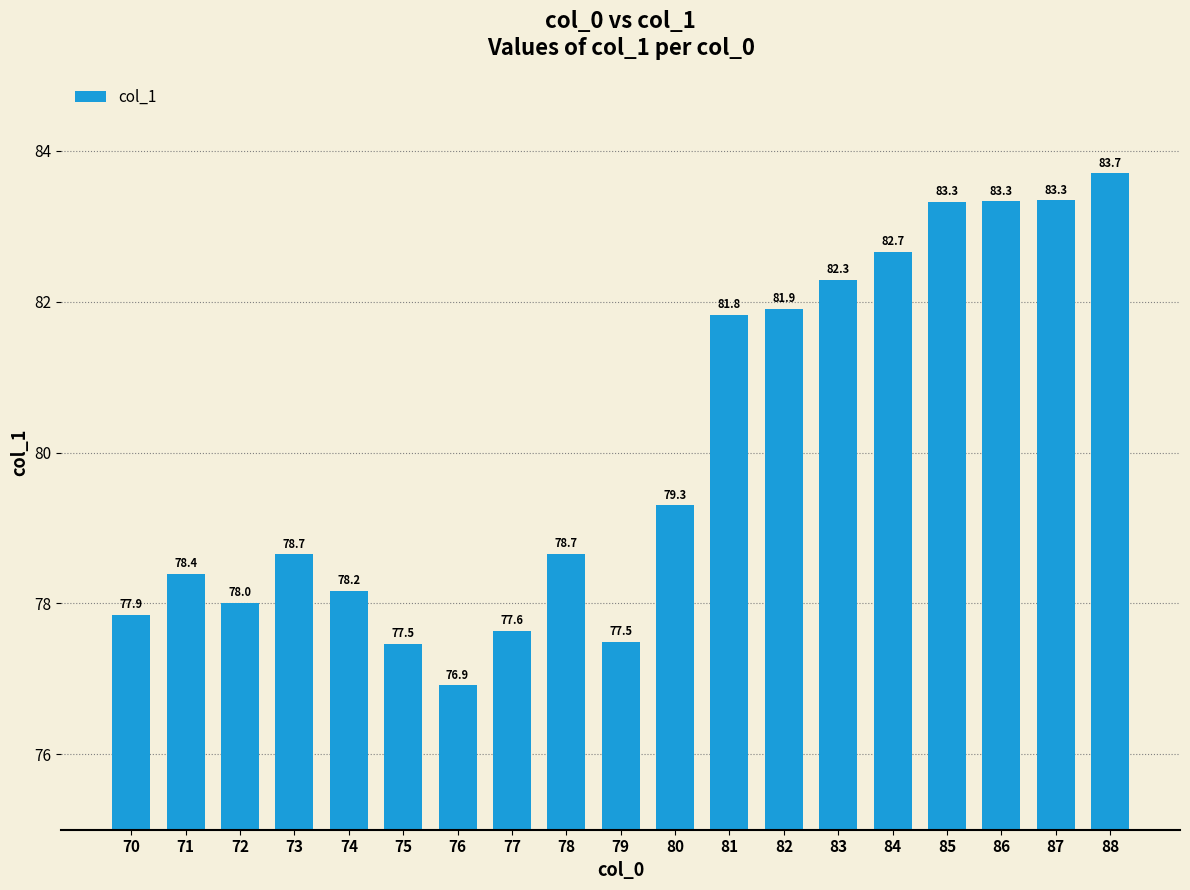

What is the maximum value shown in the chart?

83.7